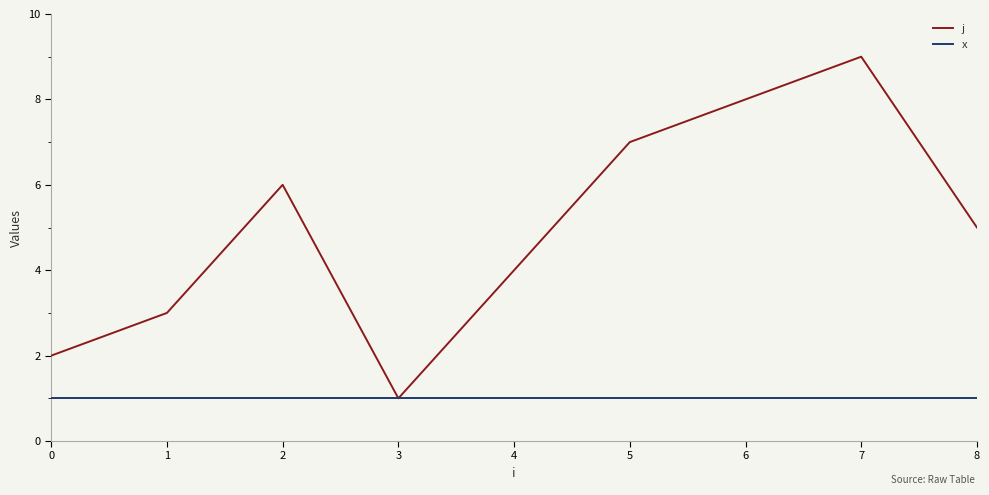

What is the maximum value shown in the chart?

9